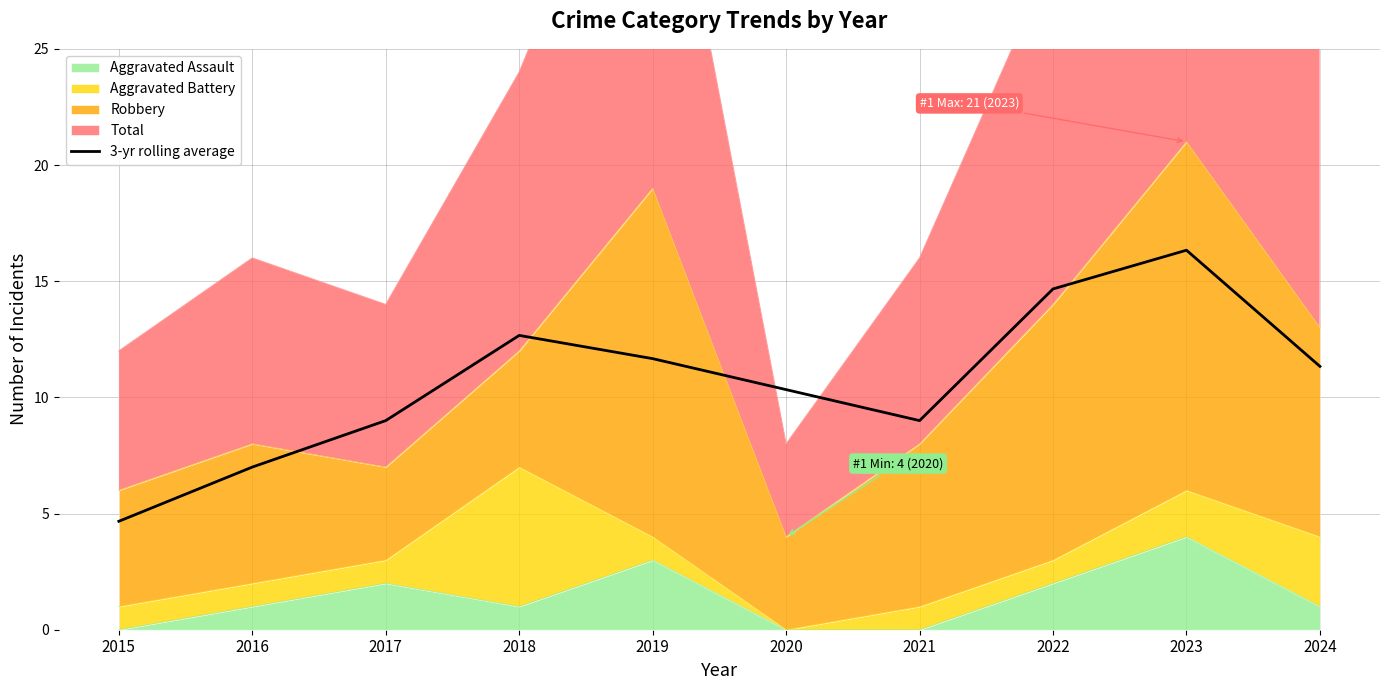

Reading left to right, extract all data points from this chart.

4.7	7.0	9.0	12.7	11.7	10.3	9.0	14.7	16.3	11.3